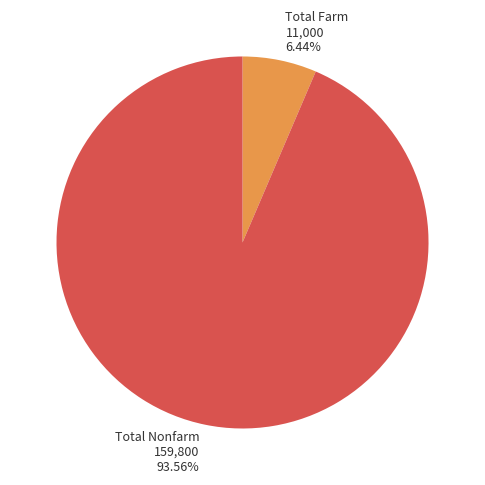

Approximately how many times larger is the value at Total Nonfarm compared to Total Farm?

14.5